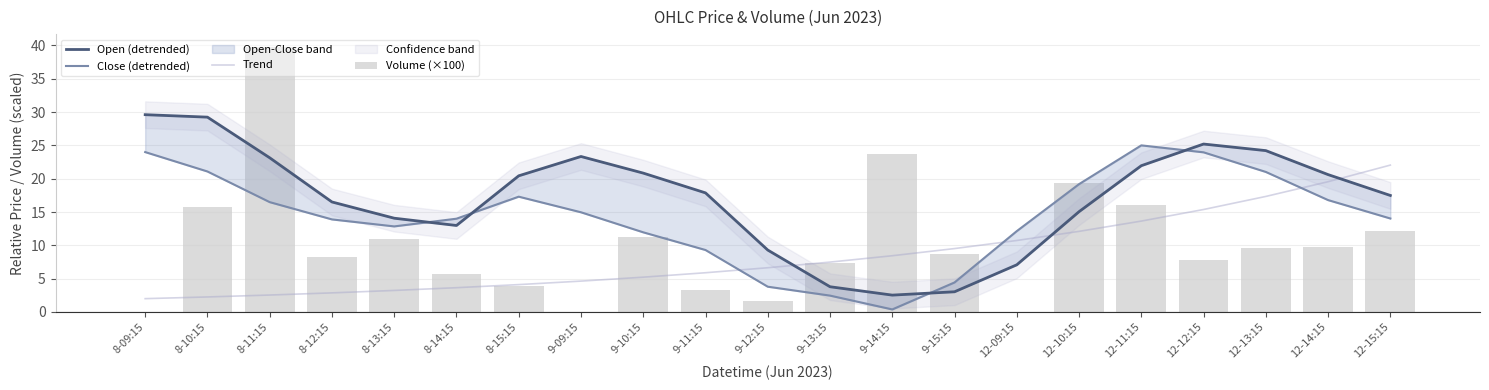

Is the value of Close (detrended) at 8-09:15 greater than the value of Open (detrended) at 9-10:15?

Yes